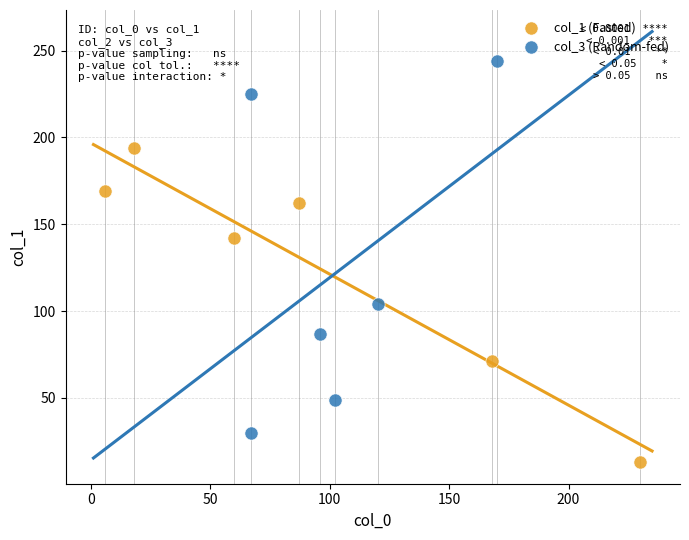

What are all the series names shown in the legend?

col_1 (Fasted), col_3 (Random-fed)